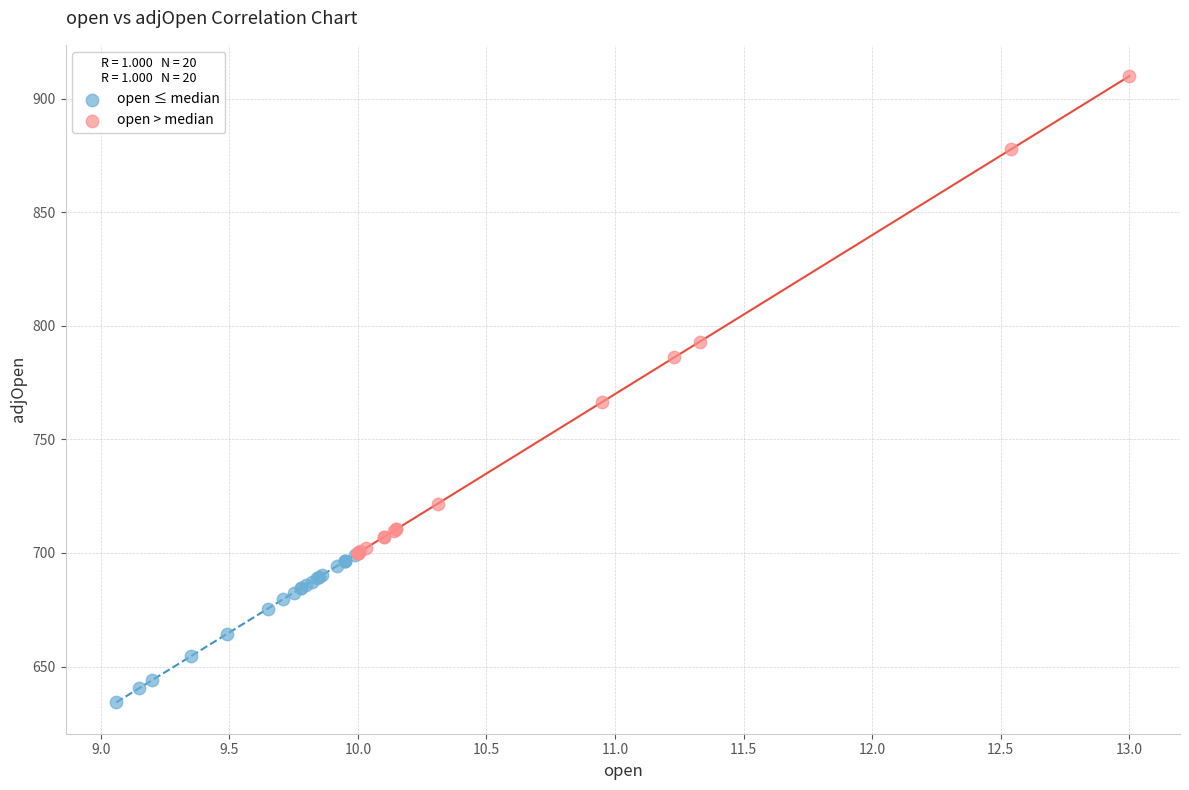

Which series contains the highest Y value?

open > median